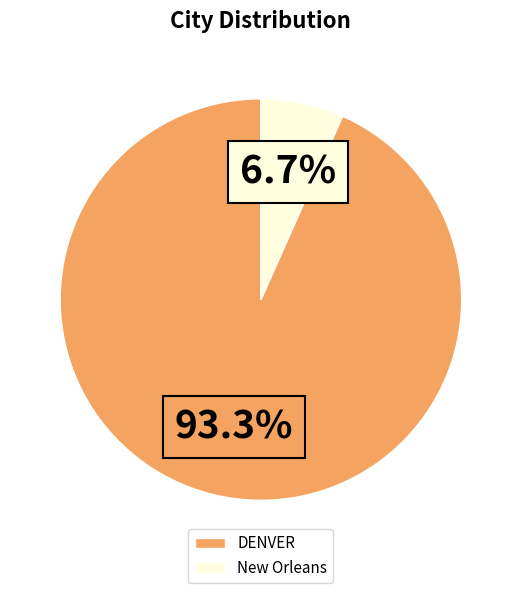

Which category has the smallest portion of the pie?

New Orleans